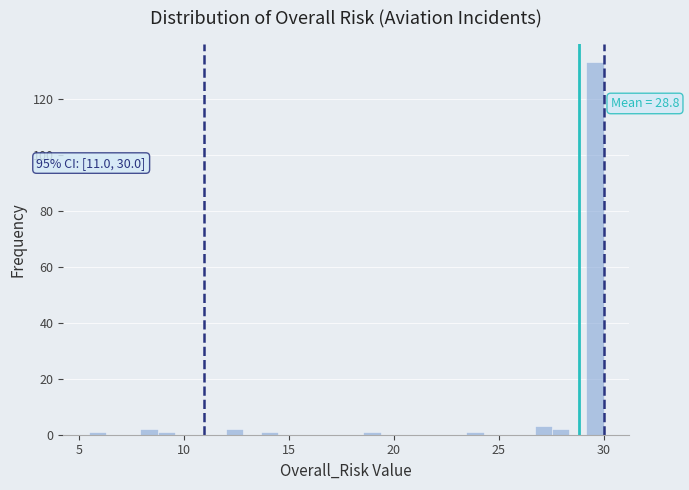

Around what value on the x-axis is the tallest bar? Give the approximate position of its centre, as read against the axis.

29.5